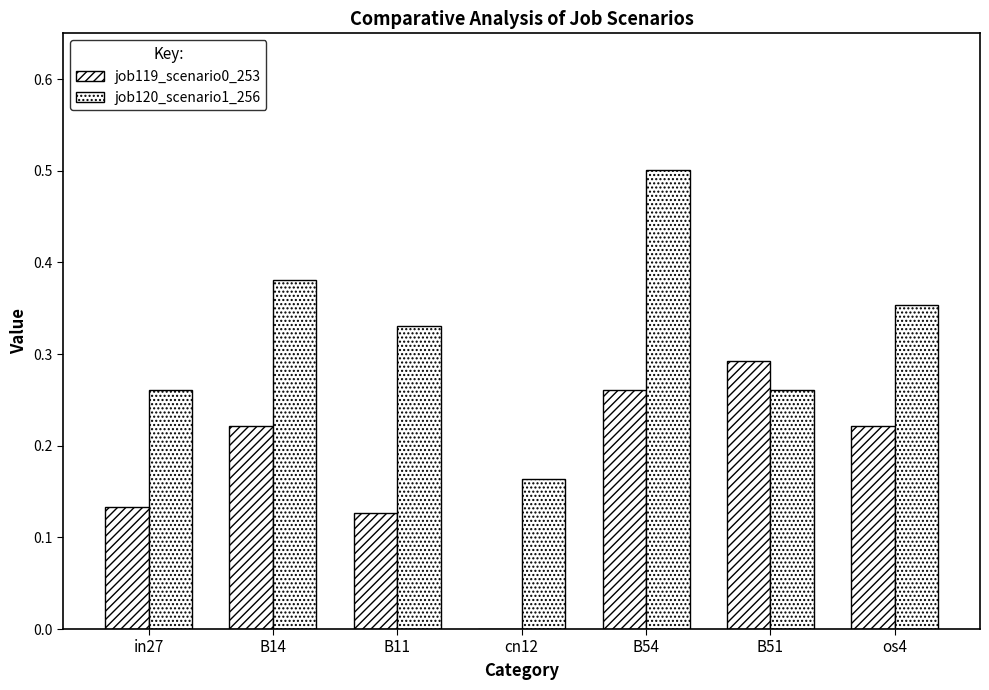

Is it true that job119_scenario0_253 equals 0.2 at os4?

True